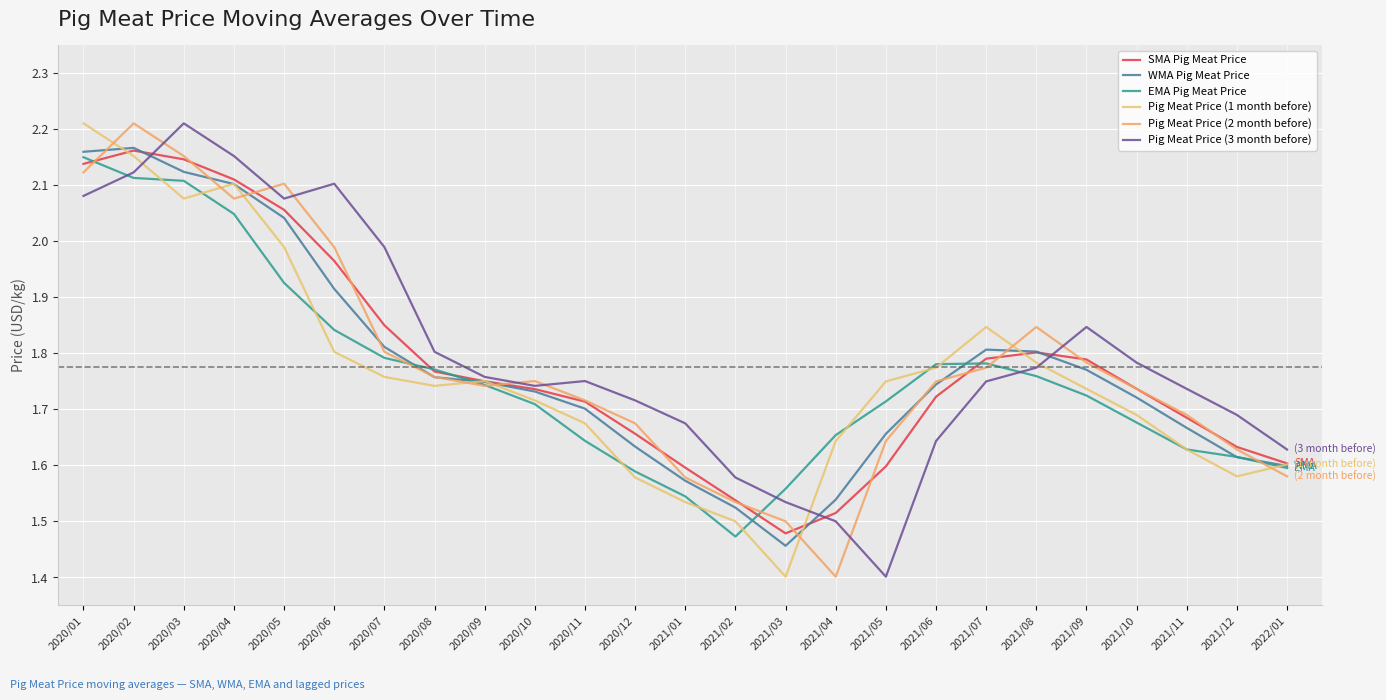

What are all the series names shown in the legend?

SMA Pig Meat Price, WMA Pig Meat Price, EMA Pig Meat Price, Pig Meat Price (1 month before), Pig Meat Price (2 month before), Pig Meat Price (3 month before)